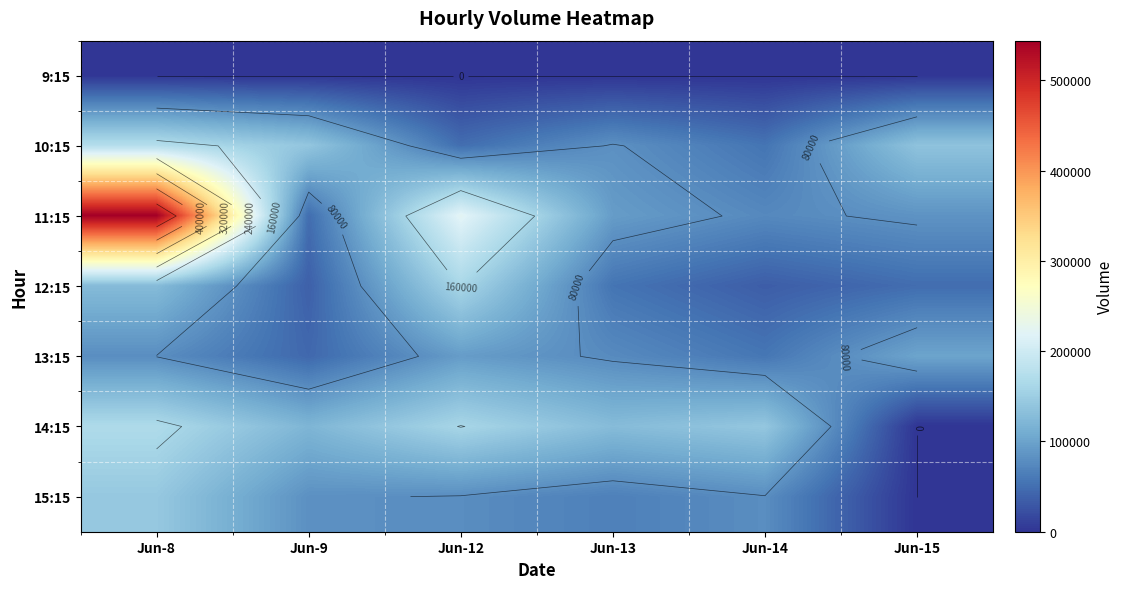

At which category is the sum across all series the highest?

Jun-8